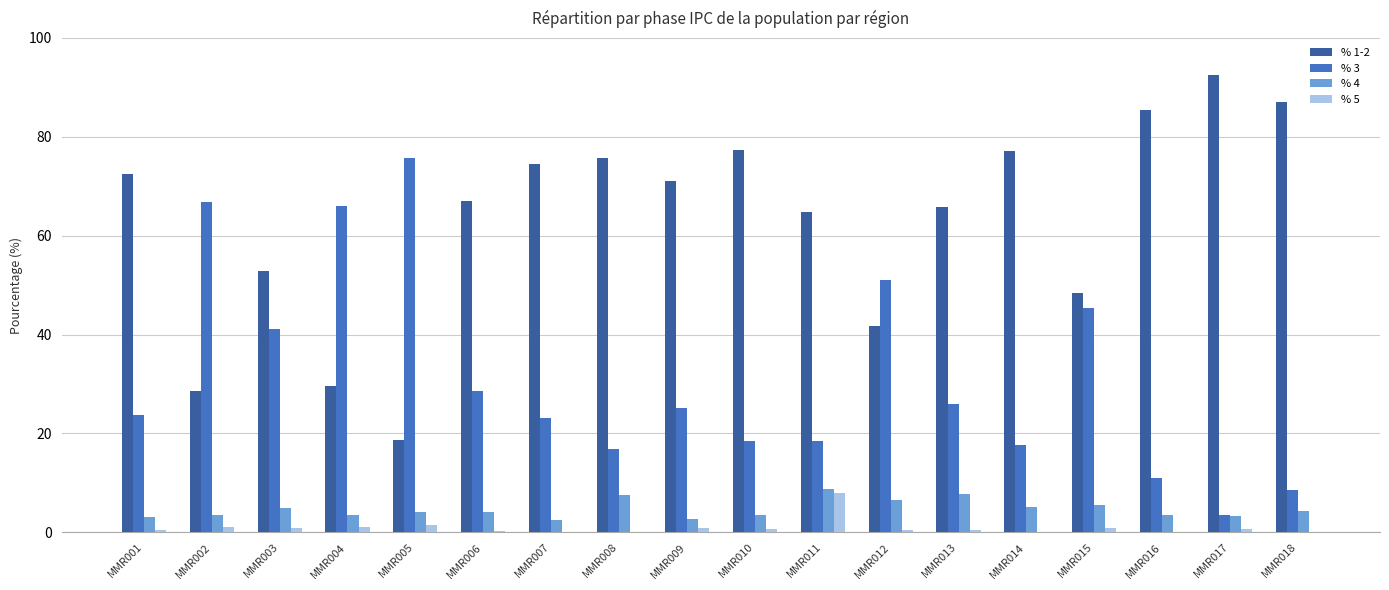

True or false: % 5 has a value of 0.5 at MMR001.

True